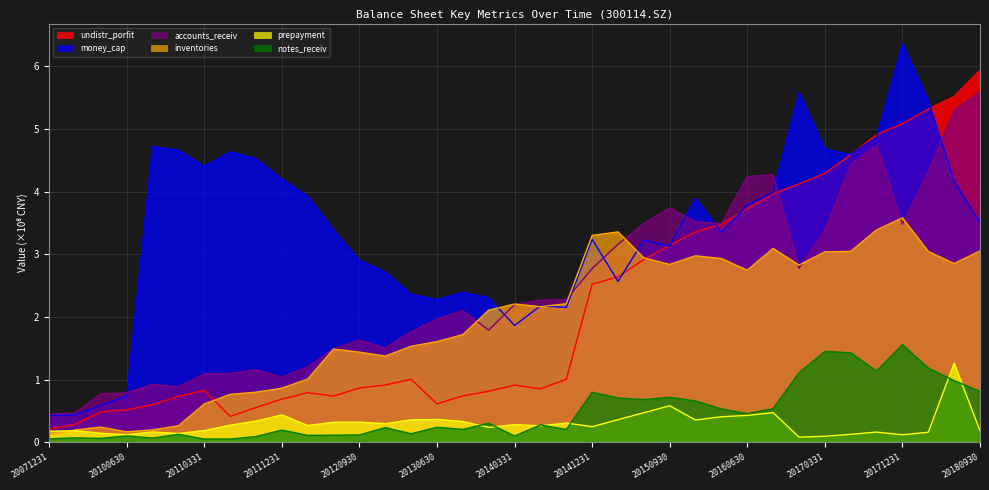

Count the number of data series in this chart.

6